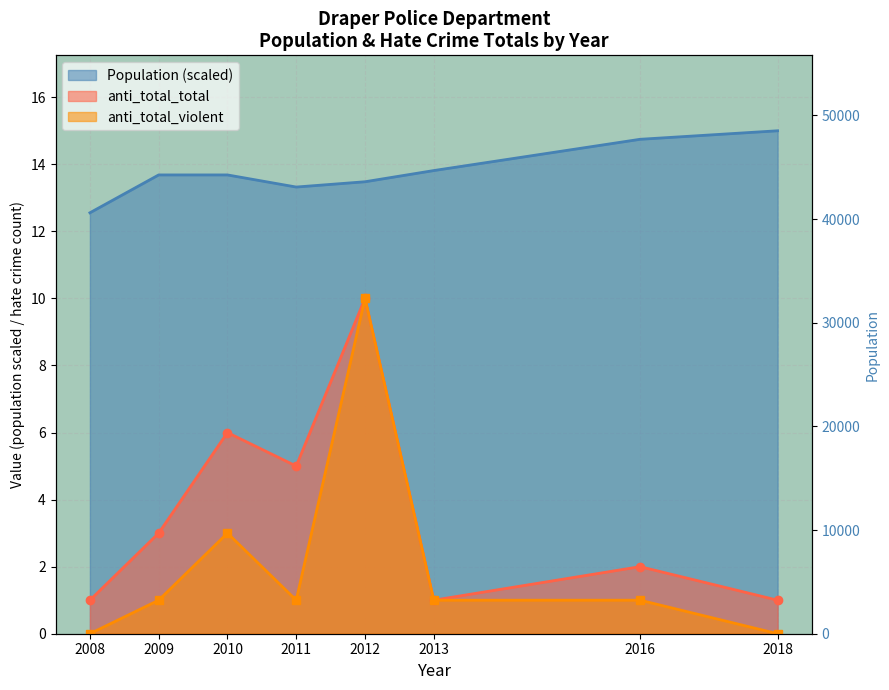

List the labels in order of anti_total_violent value, largest first.

2012, 2010, 2009, 2011, 2013, 2016, 2008, 2018